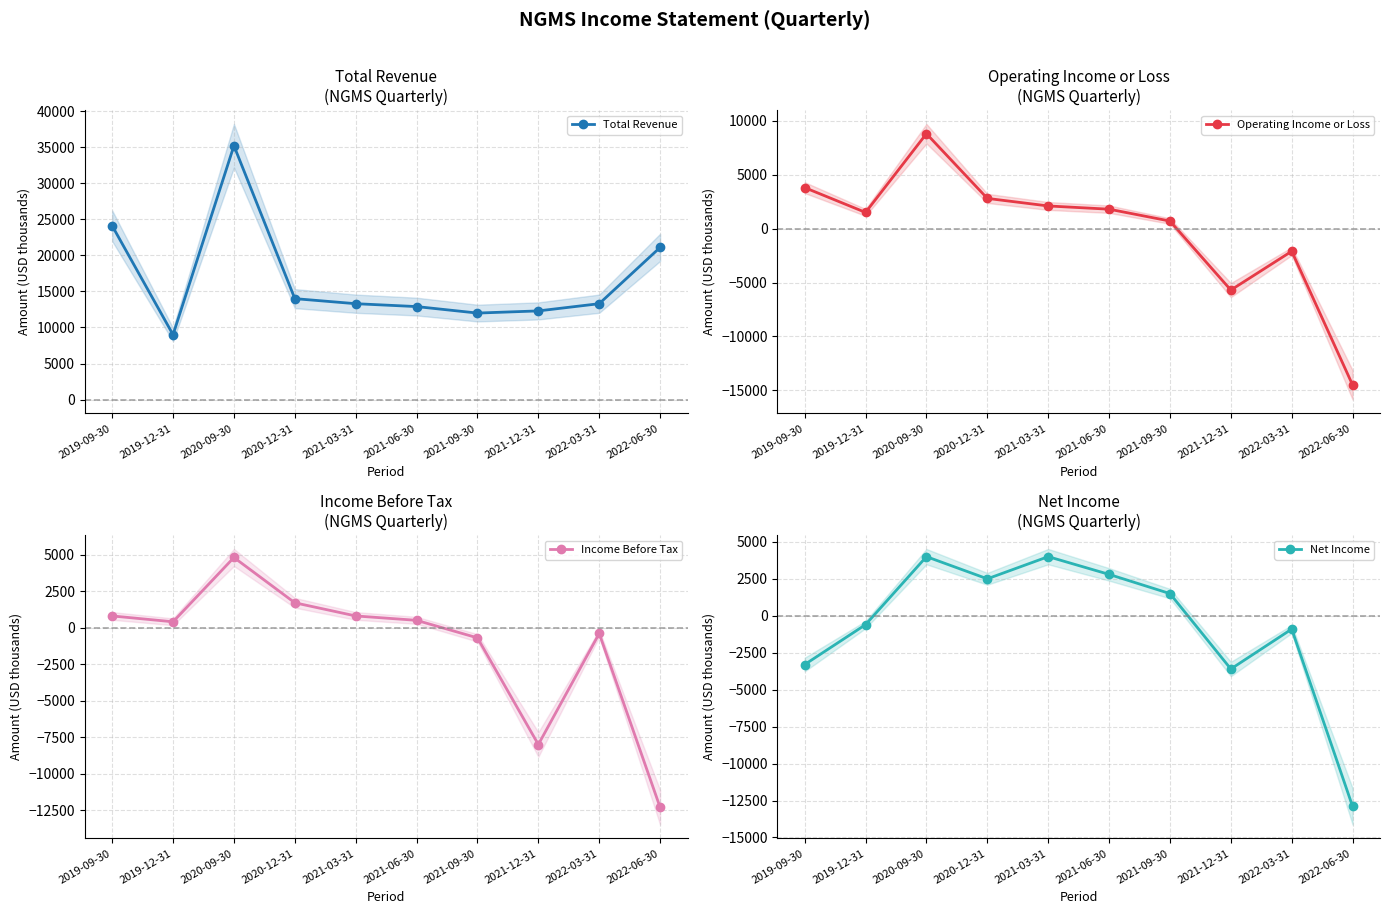

What is the total value across all series at 2020-12-31?

21000